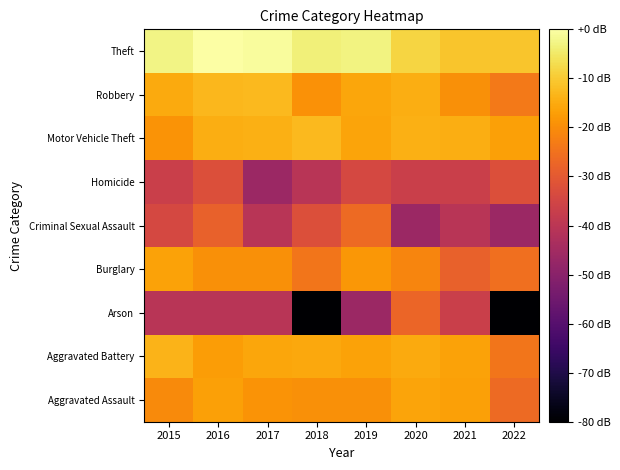

What is the total value across all series at 2015?

-198.5